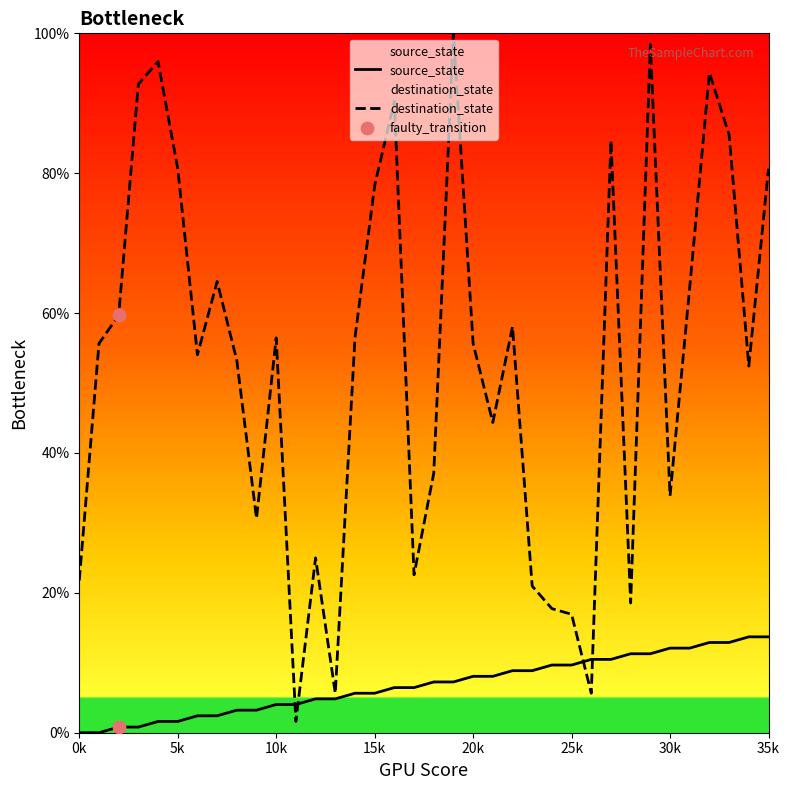

Which series has the largest Y range (max minus min)?

destination_state